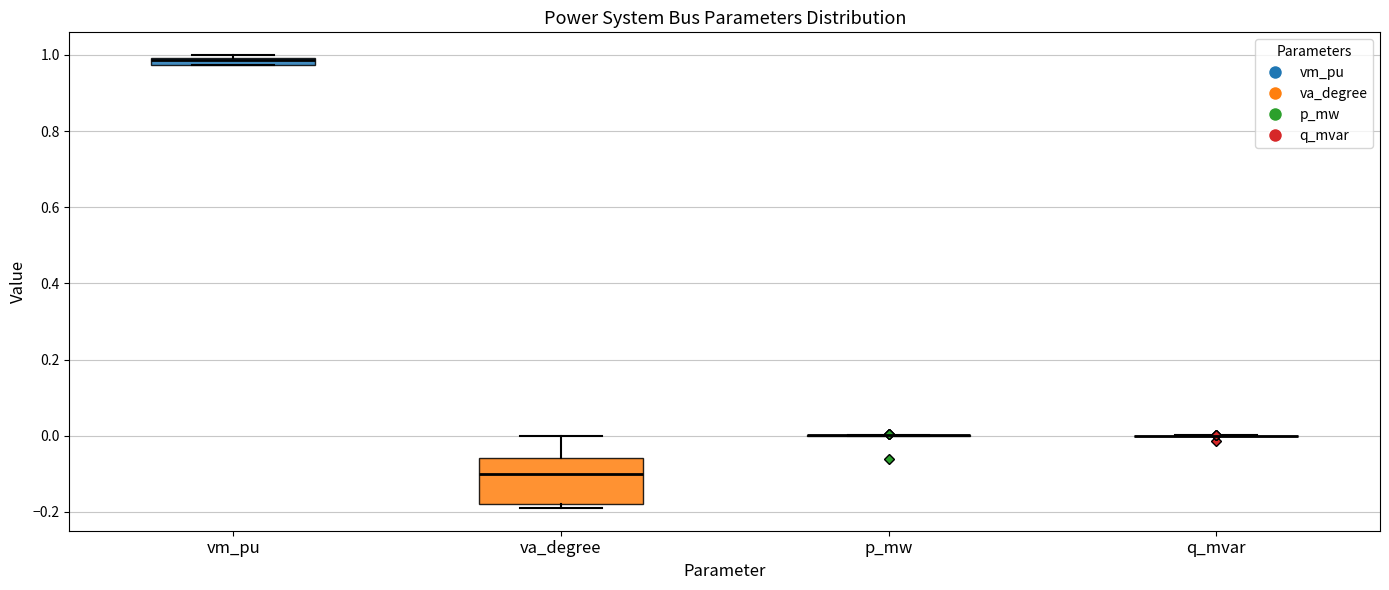

Which box is the tallest, from its lower edge to its upper edge?

va_degree